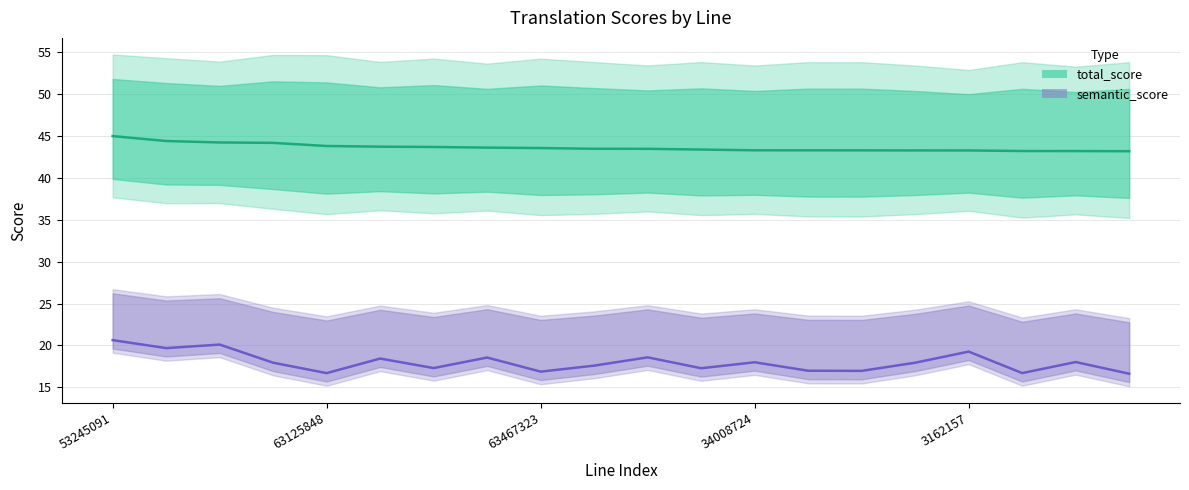

At which category is the sum across all series the highest?

53245091